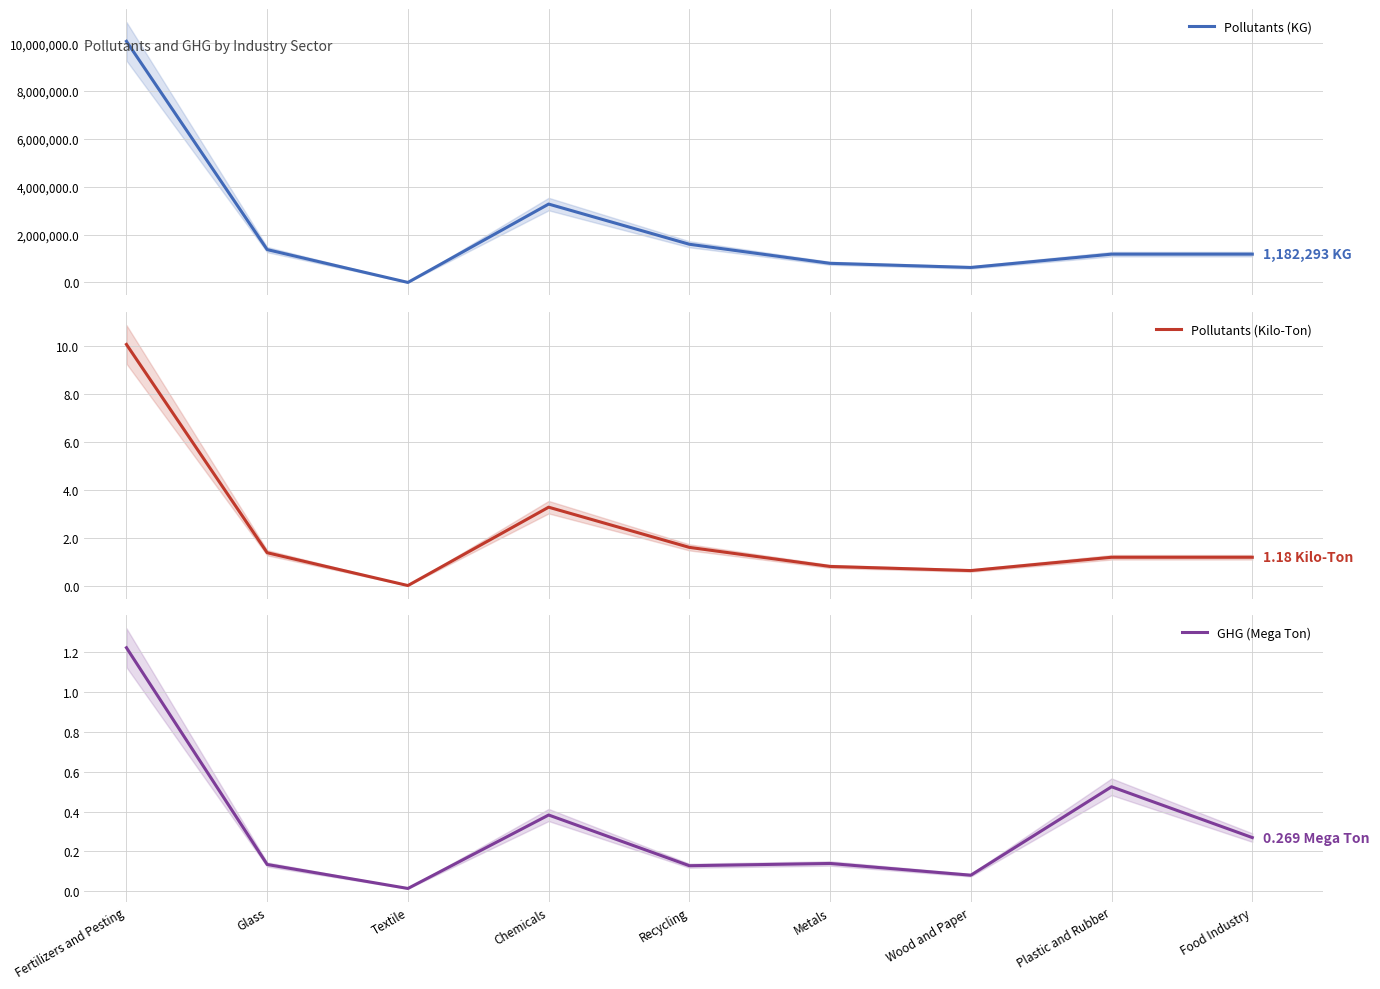

The Pollutants (Kilo-Ton) series shows 2.0 at Food Industry. True or false?

False